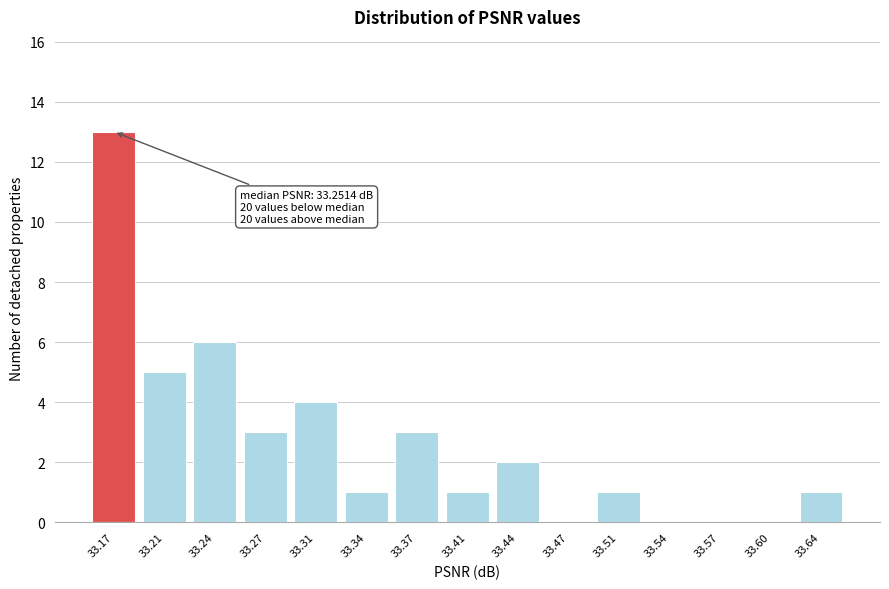

Reading left to right, what are all the values shown in this chart?

33.17=13	33.21=5	33.24=6	33.27=3	33.31=4	33.34=1	33.37=3	33.41=1	33.44=2	33.47=0	33.51=1	33.54=0	33.57=0	33.60=0	33.64=1